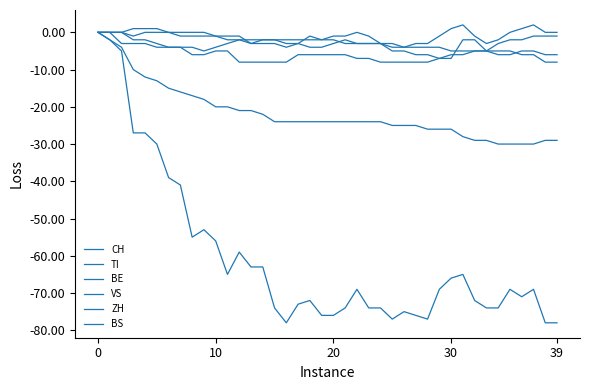

How many lines are shown in the chart?

6